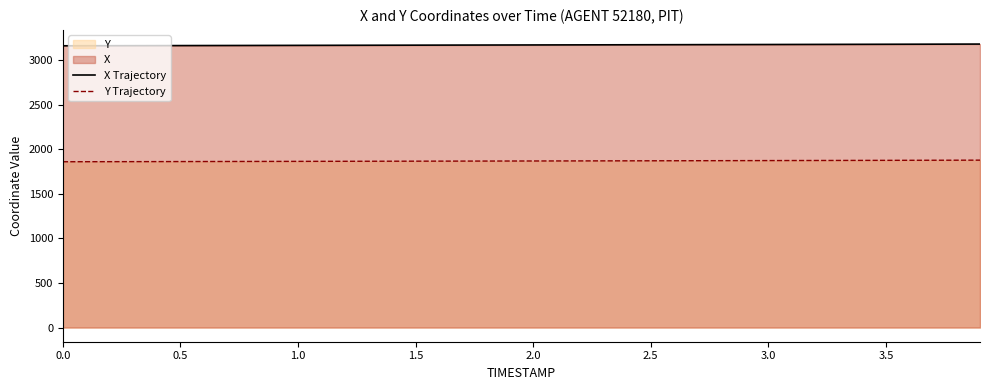

True or false: Y Trajectory and X Trajectory intersect in this chart.

False